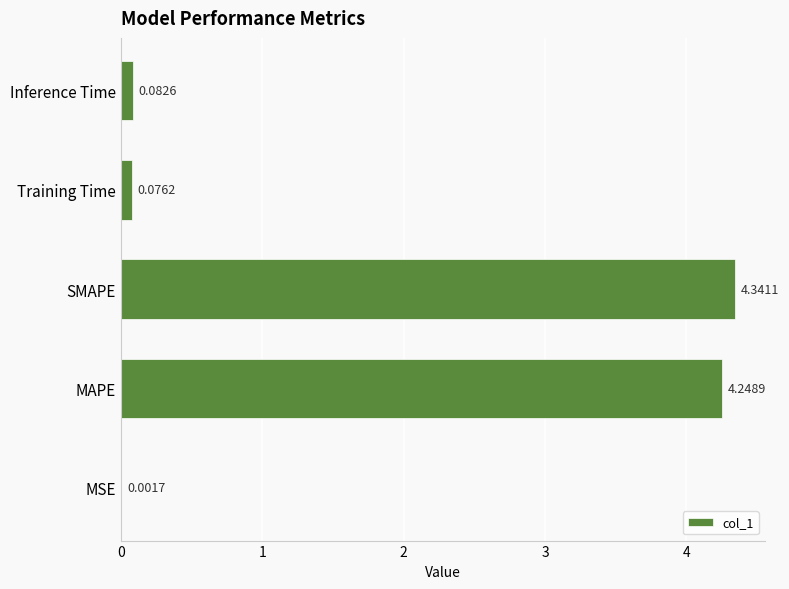

Which category has the highest value across all series?

SMAPE